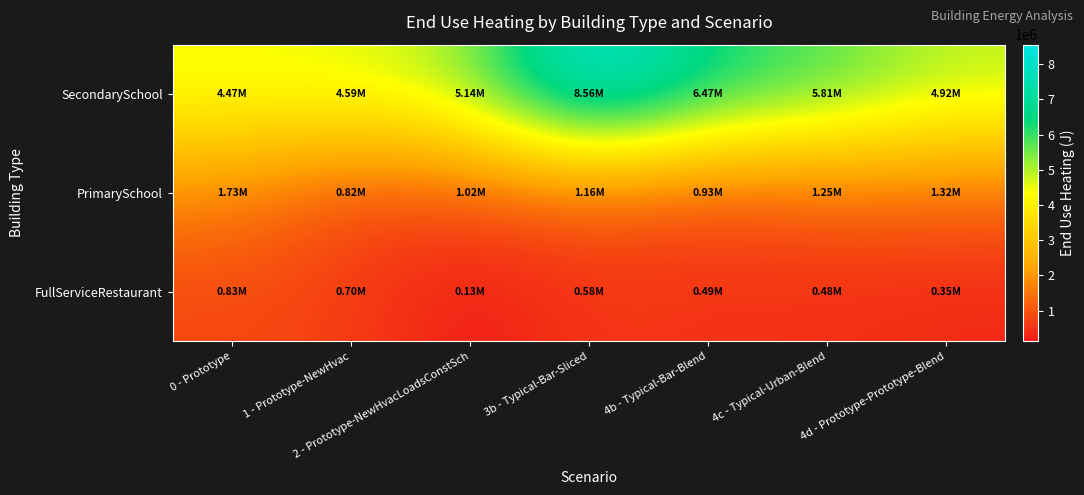

What is the total value across all series at 2 - Prototype-NewHvacLoadsConstSch?

6285917